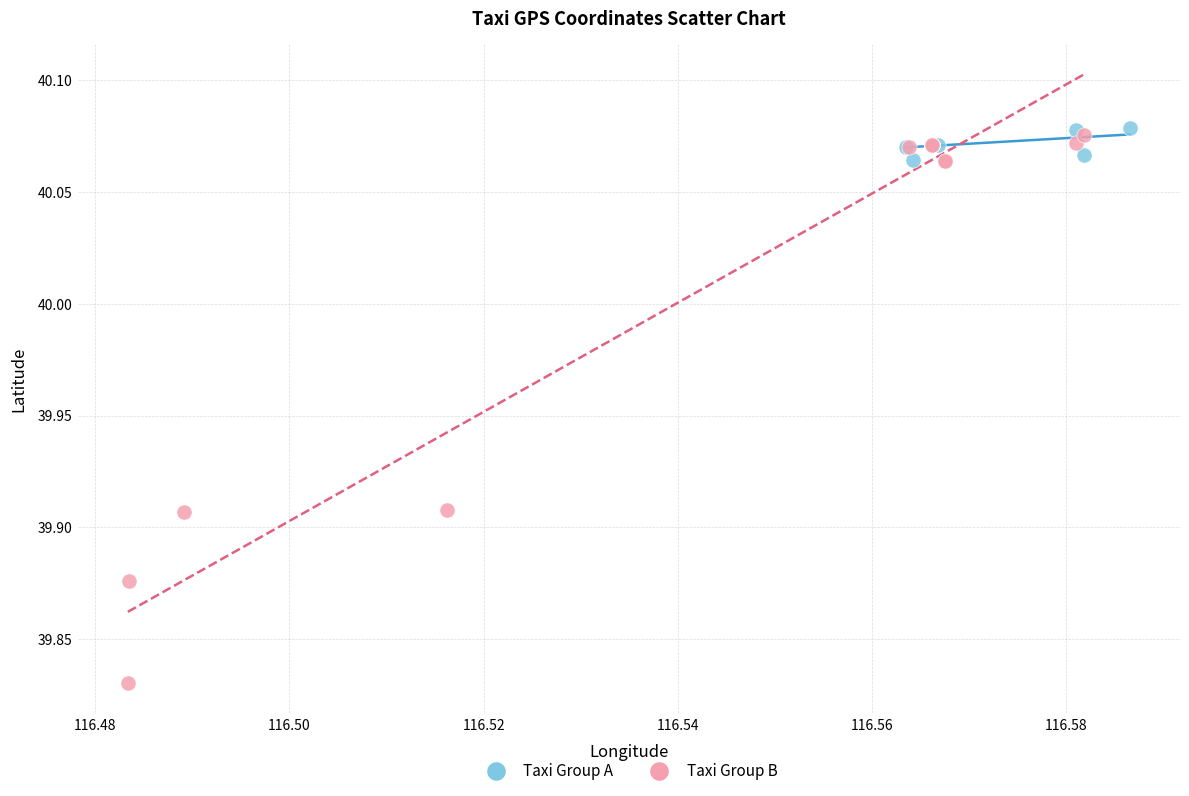

Which series contains the lowest Y value?

Taxi Group B